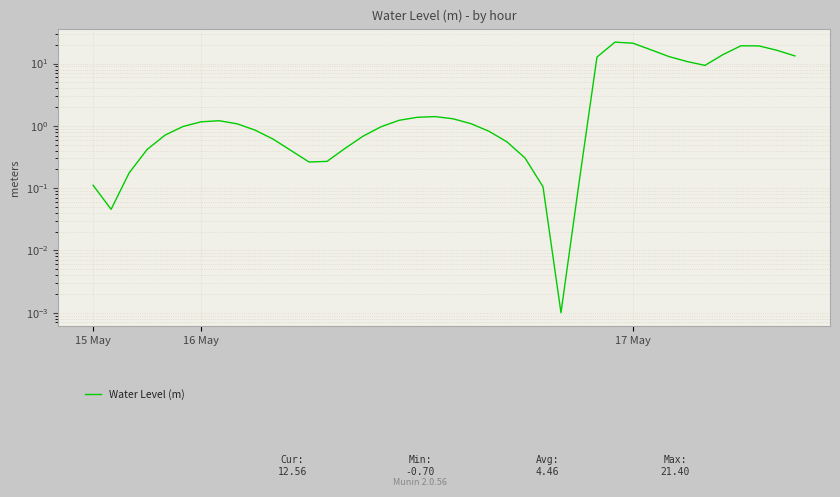

List the labels in order of value, smallest first.

26, 16 May, 25, 15 May, 27, 17 May, 12, 13, 24, 11, 3, 14, 23, 10, 15, 4, 22, 9, 16, 5, 8, 21, 6, 7, 17, 20, 18, 19, 34, 33, 28, 32, 39, 35, 38, 31, 37, 36, 30, 29